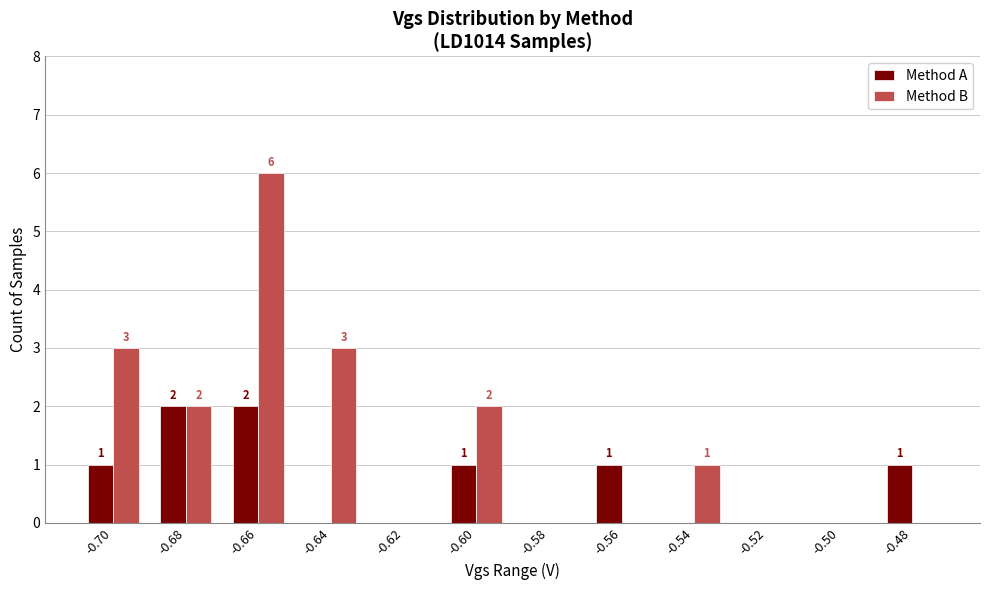

Is it true that Method B equals 2 at -0.50?

False